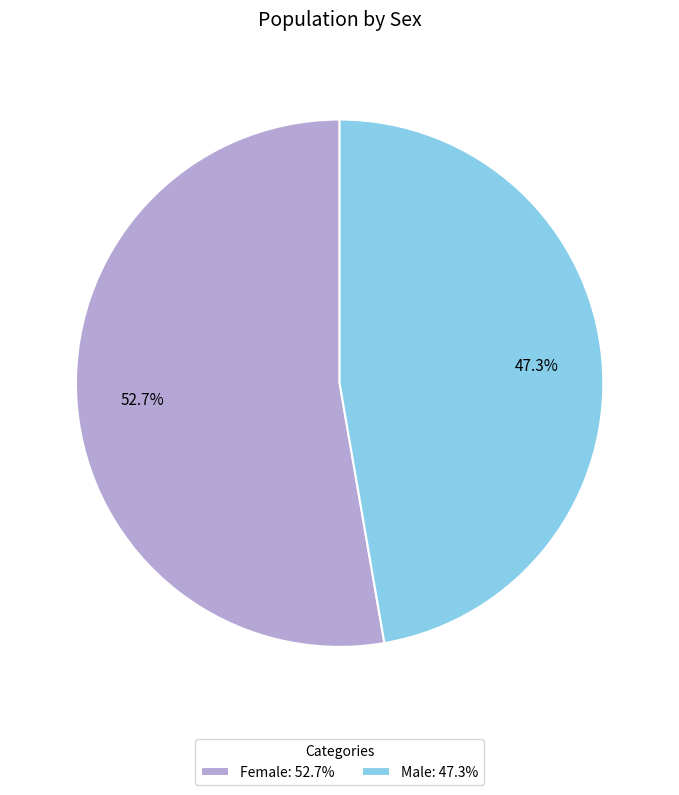

Is it true that Male is 47% of the pie?

True